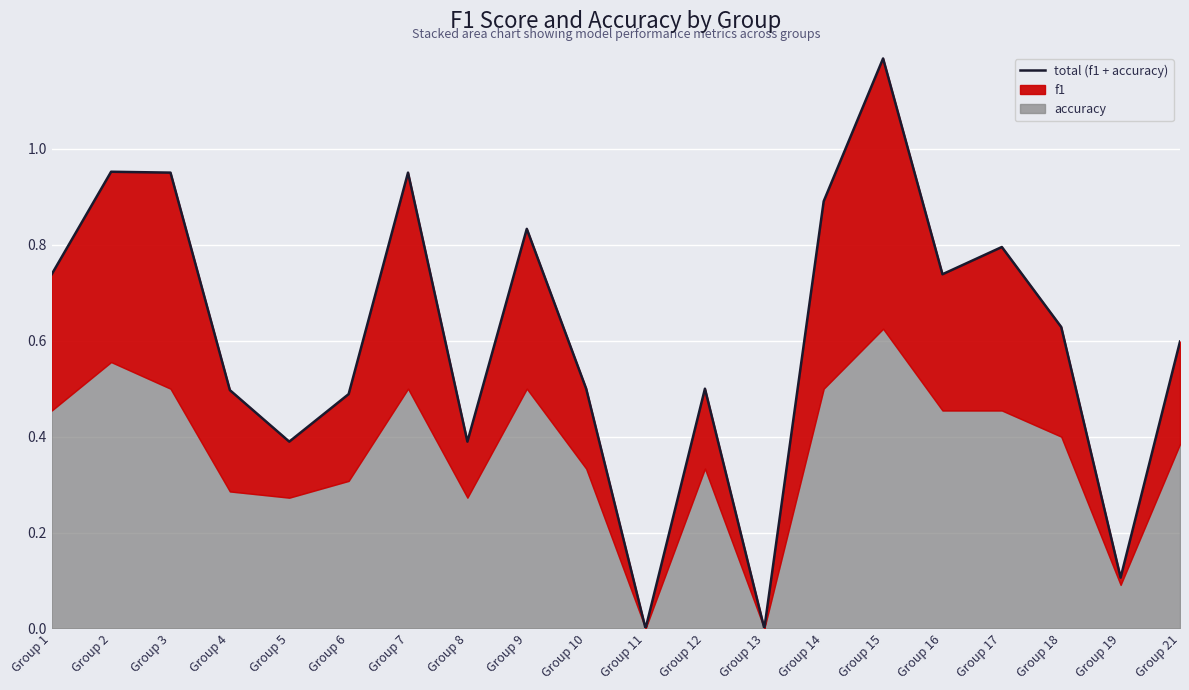

Between Group 4 and Group 13, which is larger?

Group 4